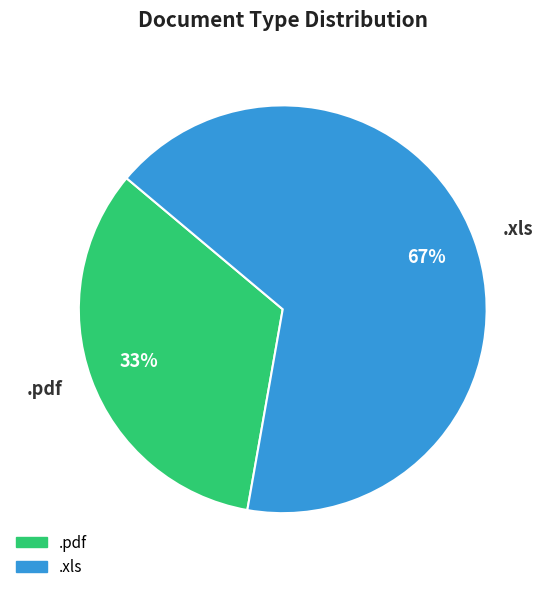

What percentage is the .pdf slice, to the nearest percent?

33%